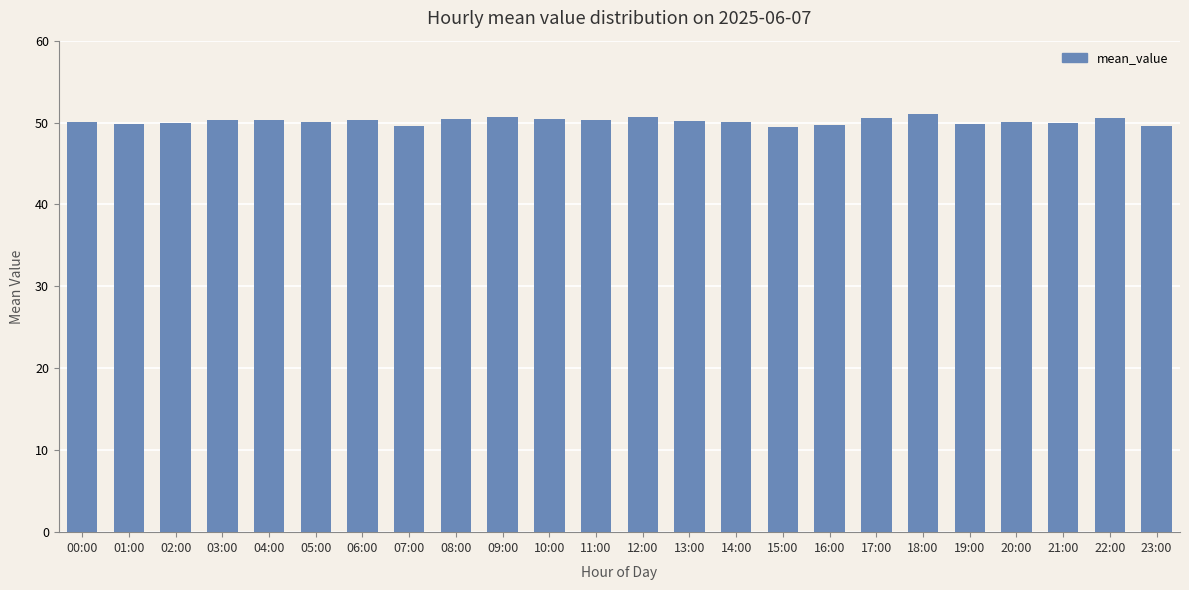

Count the number of data series in this chart.

1